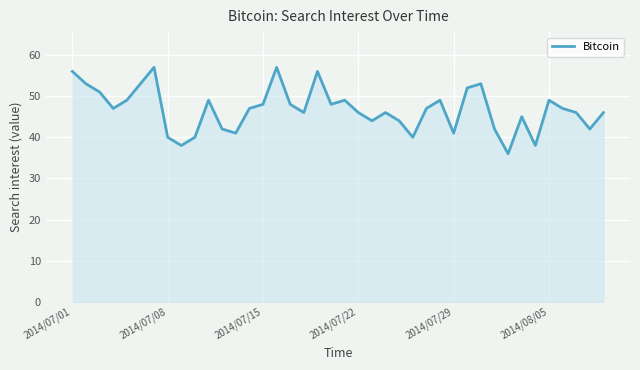

What is the smallest value displayed?

36